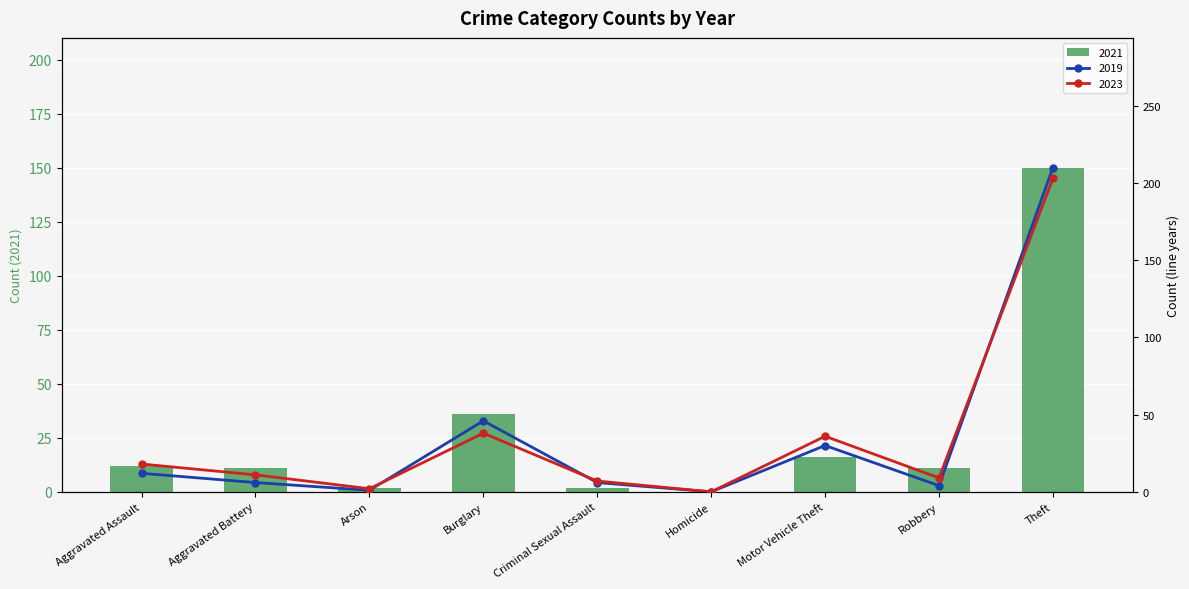

What is the approximate value of 2017 at Theft, to the nearest 10?

210